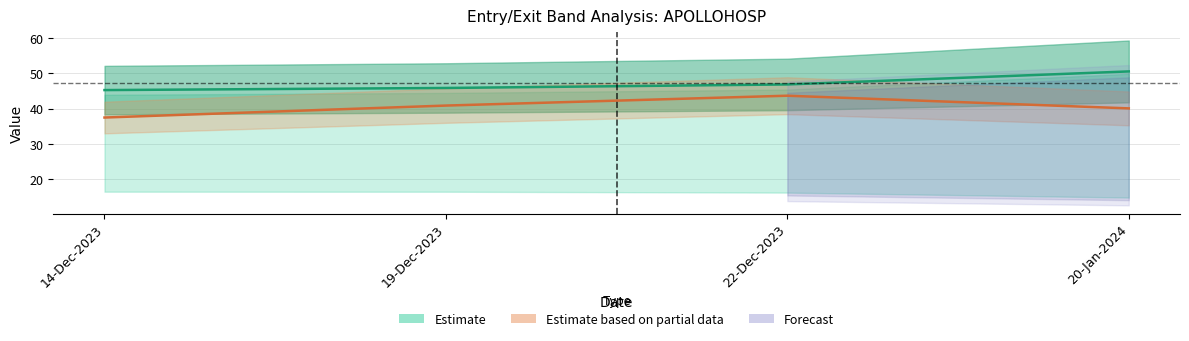

What is the sum of the Entry Difference values at 19-Dec-2023 and 22-Dec-2023?

92.7